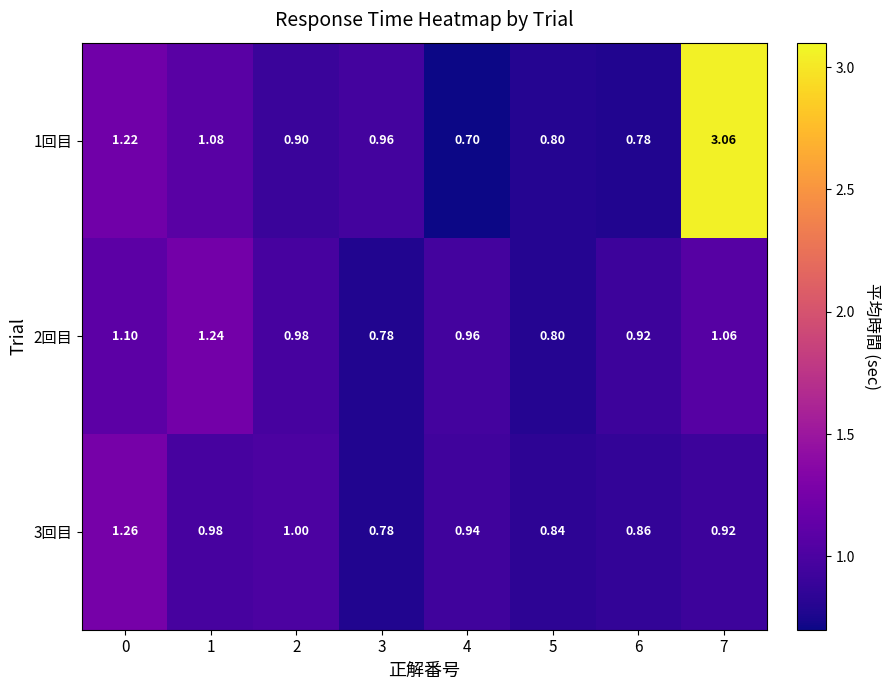

Is the value of 3回目 at 5 greater than the value of 2回目 at 4?

No